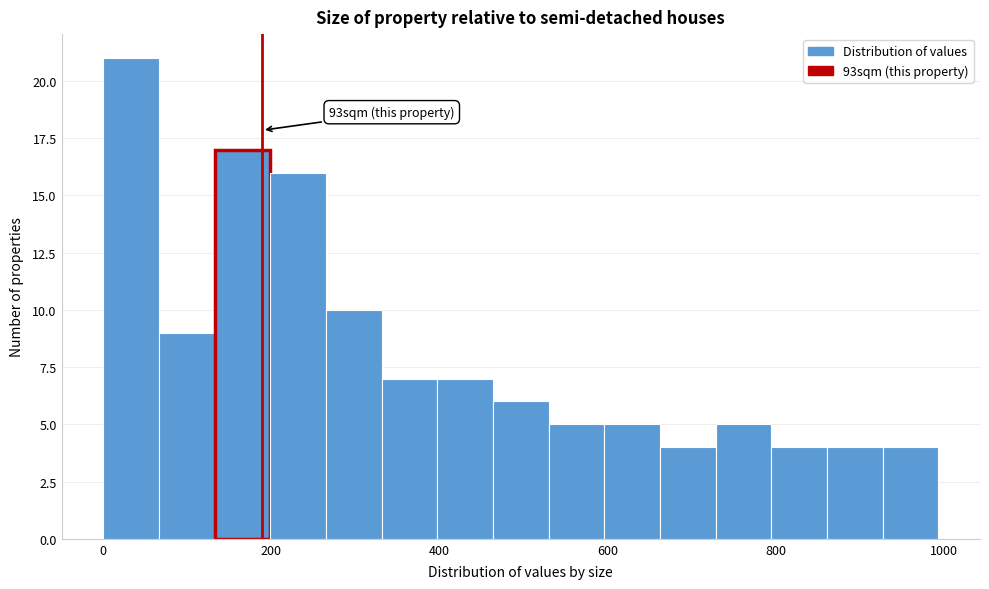

Around what value on the x-axis is the tallest bar? Give the approximate position of its centre, as read against the axis.

40